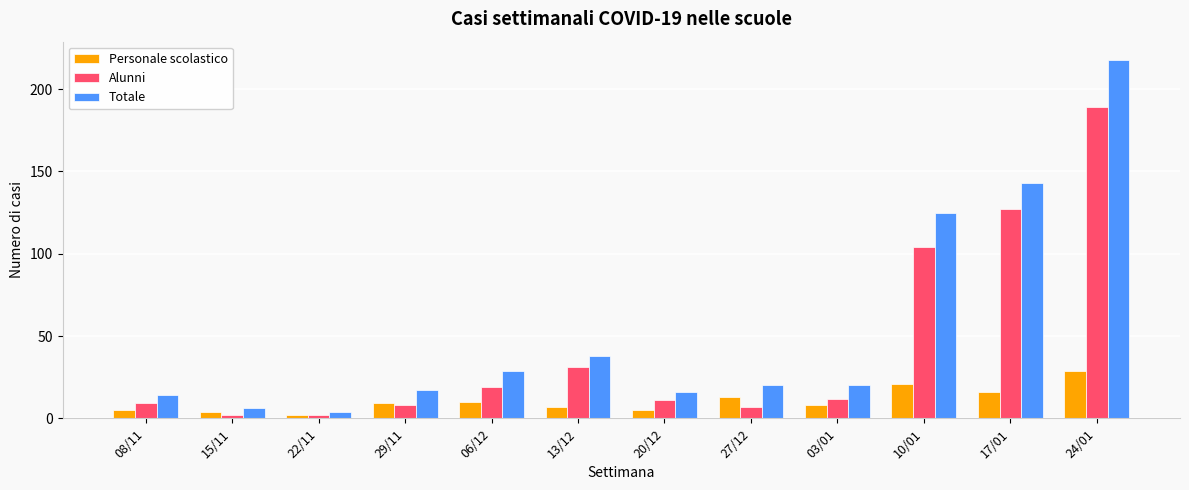

How many values in the Personale scolastico series are below 9?

6